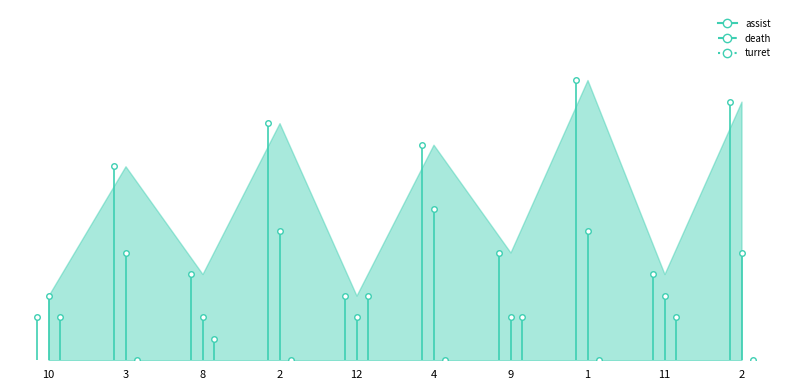

The death series shows 7 at 3. True or false?

False